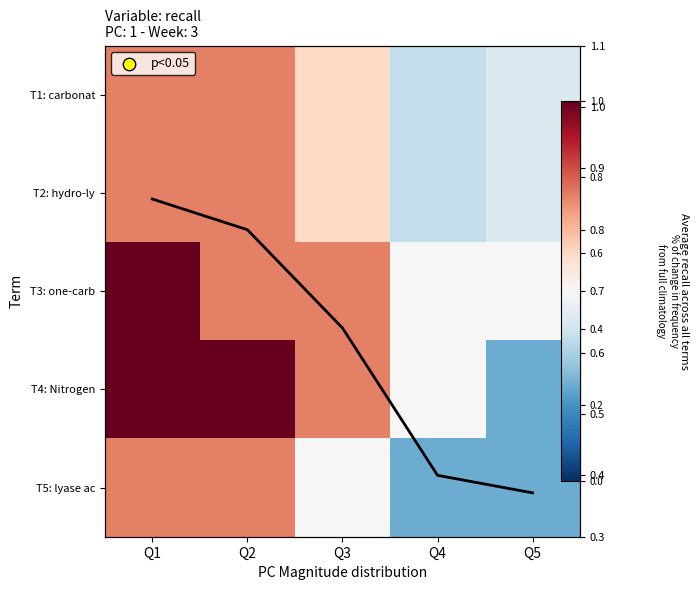

What is the spread (max minus min) of values at Q4?

0.2